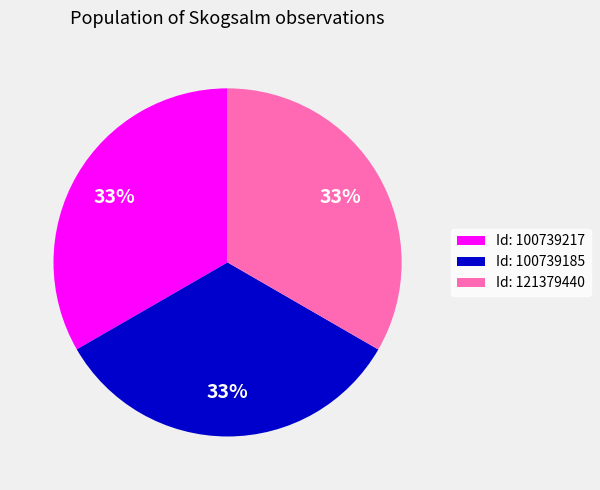

To the nearest percent, what is the average slice percentage?

33%